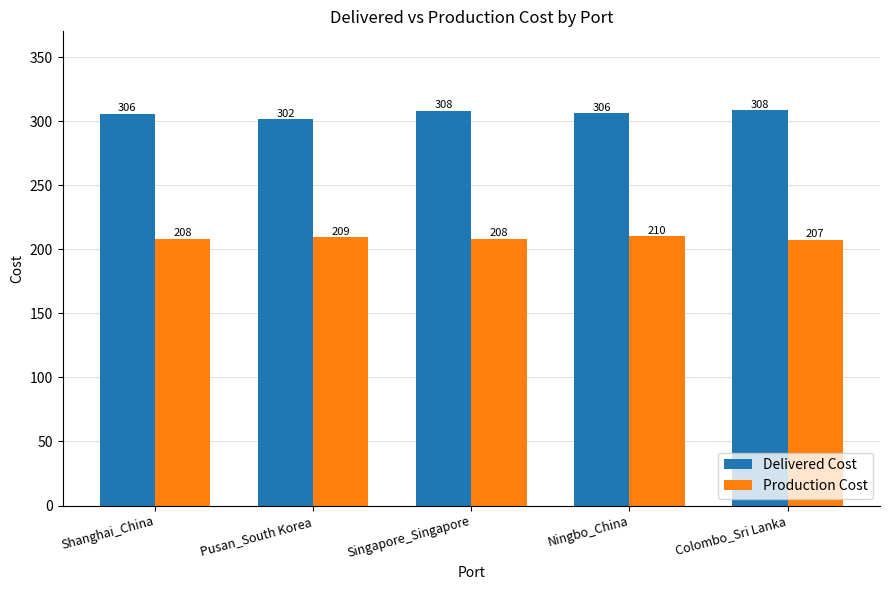

Rank the series by their maximum value, from lowest to highest.

Production Cost, Delivered Cost